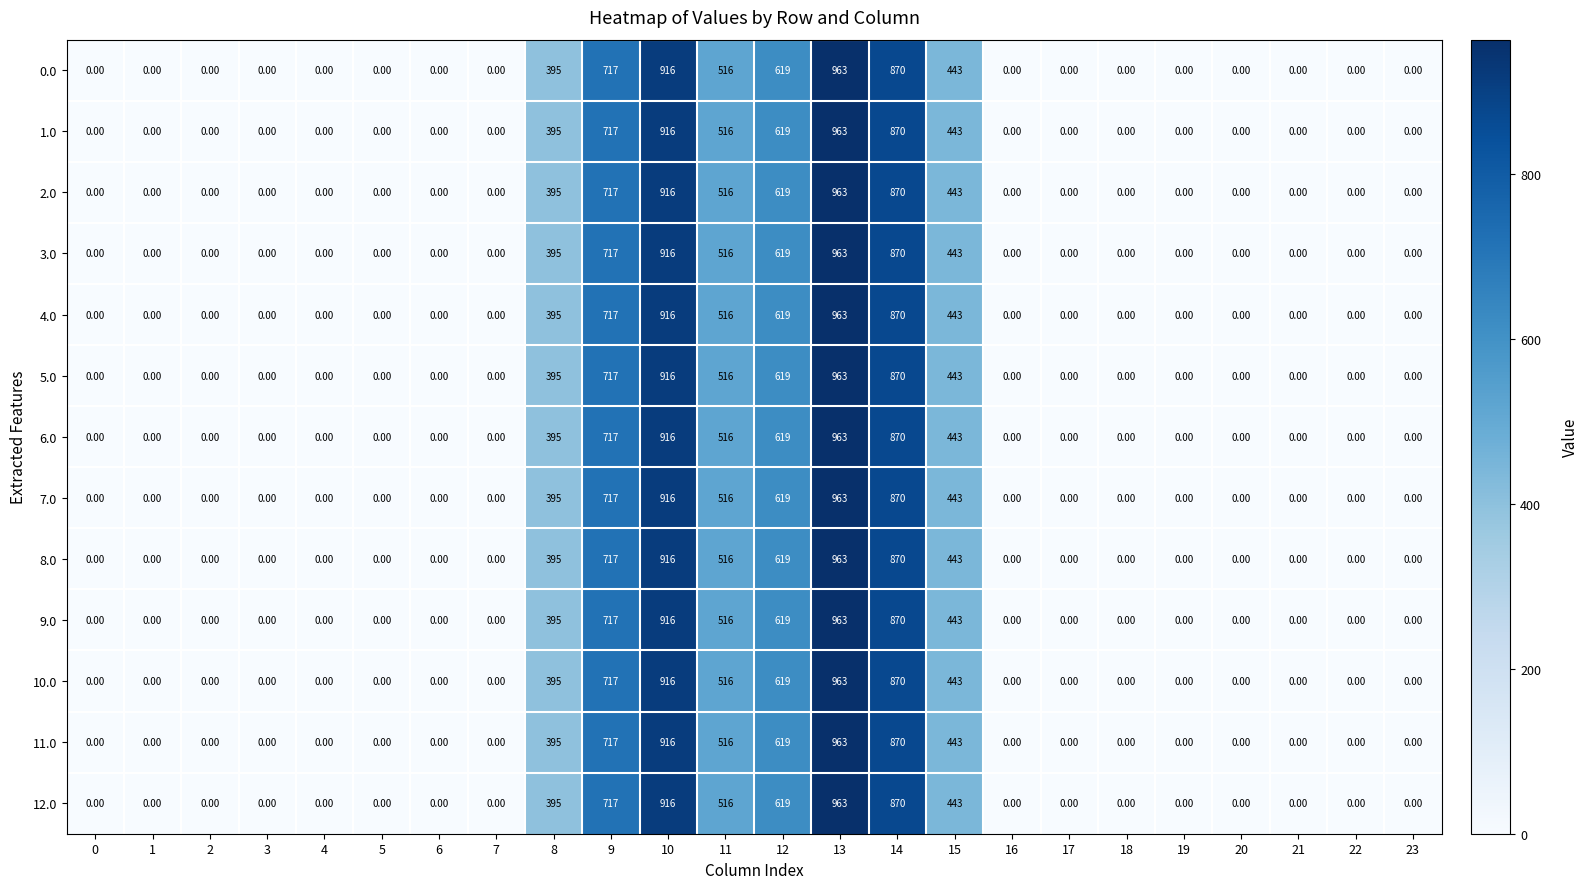

What is the total value across all series at 10?

11908